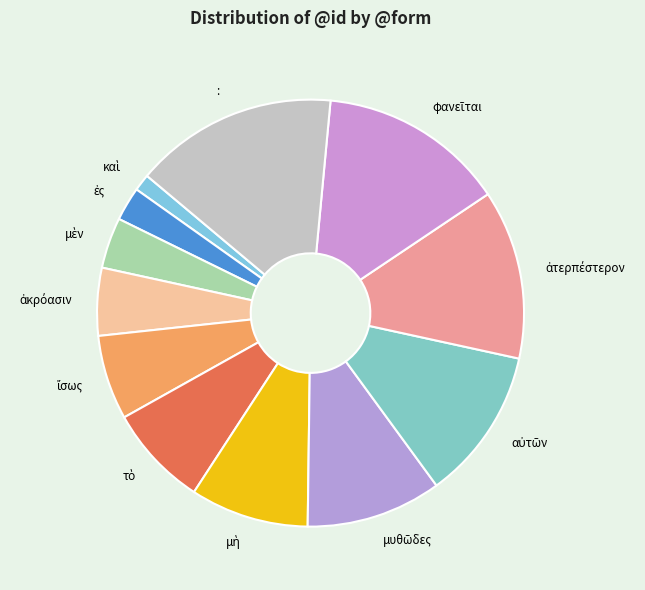

Which category has the biggest portion of the pie?

: